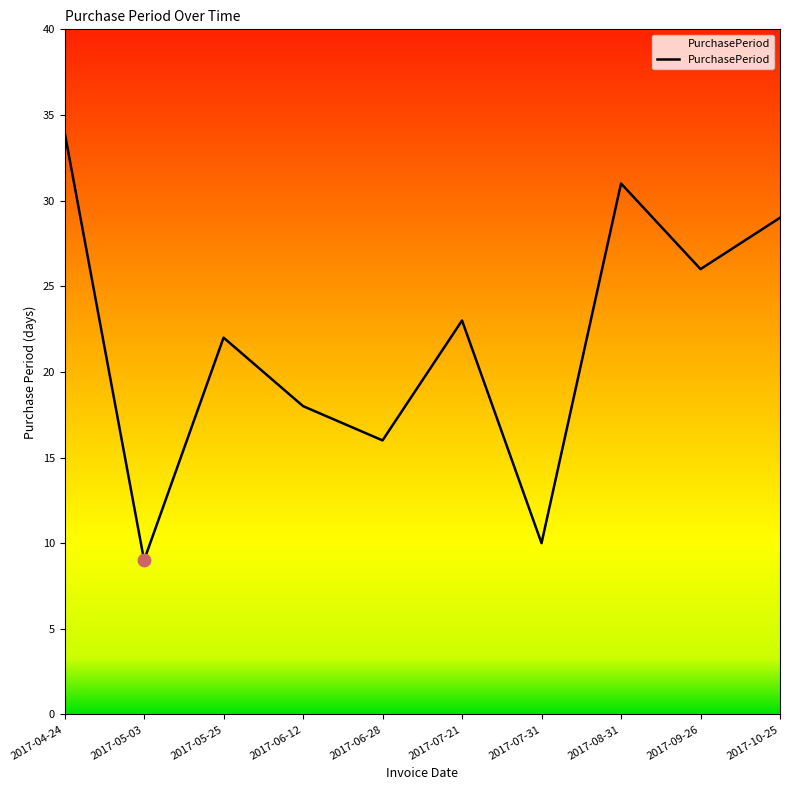

What is the ratio of the value at 2017-10-25 to the value at 2017-06-28?

1.8